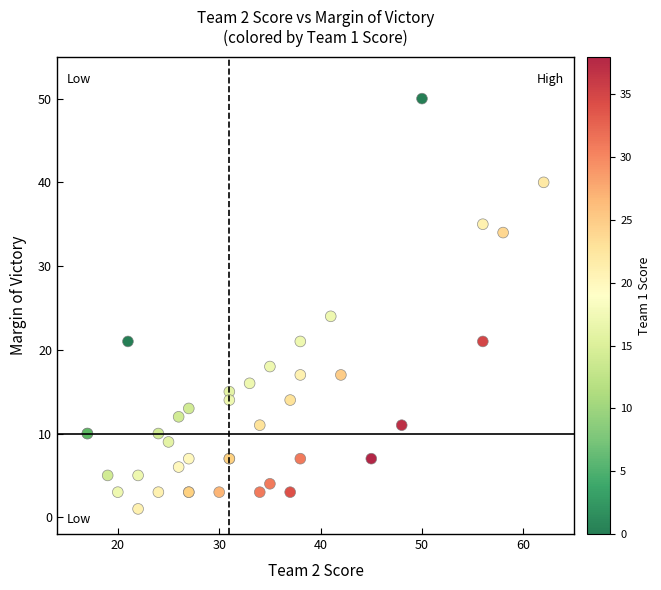

What Y value in the scatter plot is closest to 25?

24